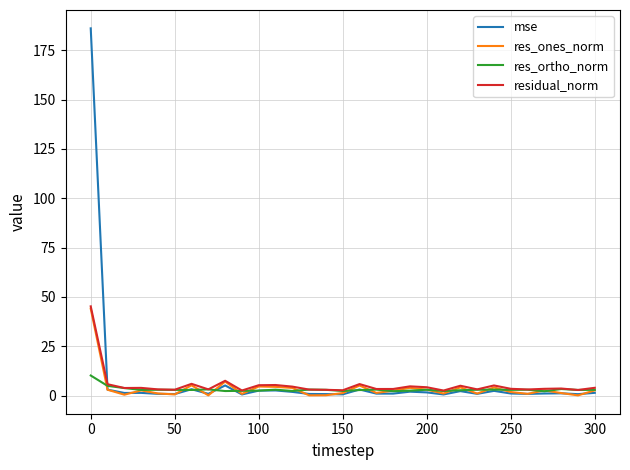

What is the maximum value for res_ones_norm?

44.1